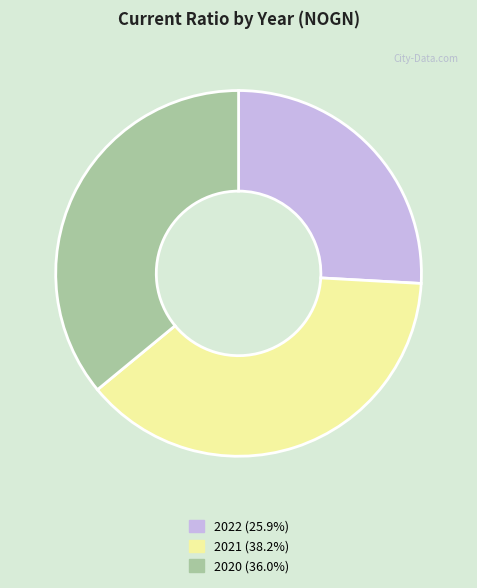

Does any single category account for the majority?

No